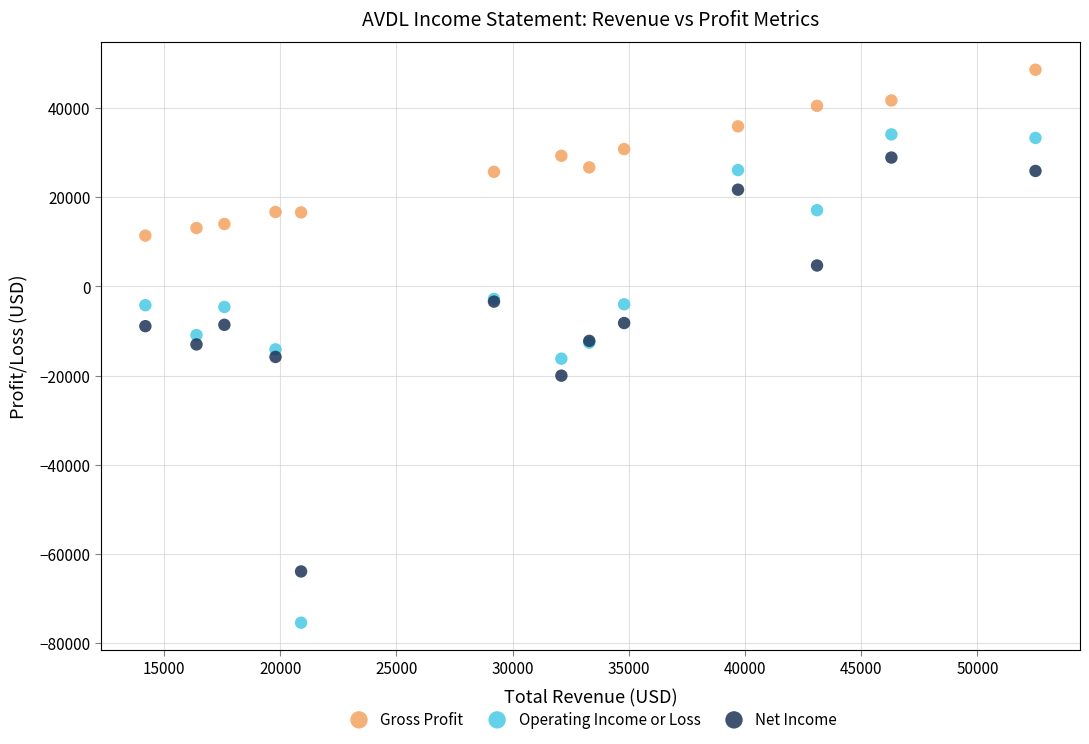

What is the X range (max minus min) for the scatter plot?

38300